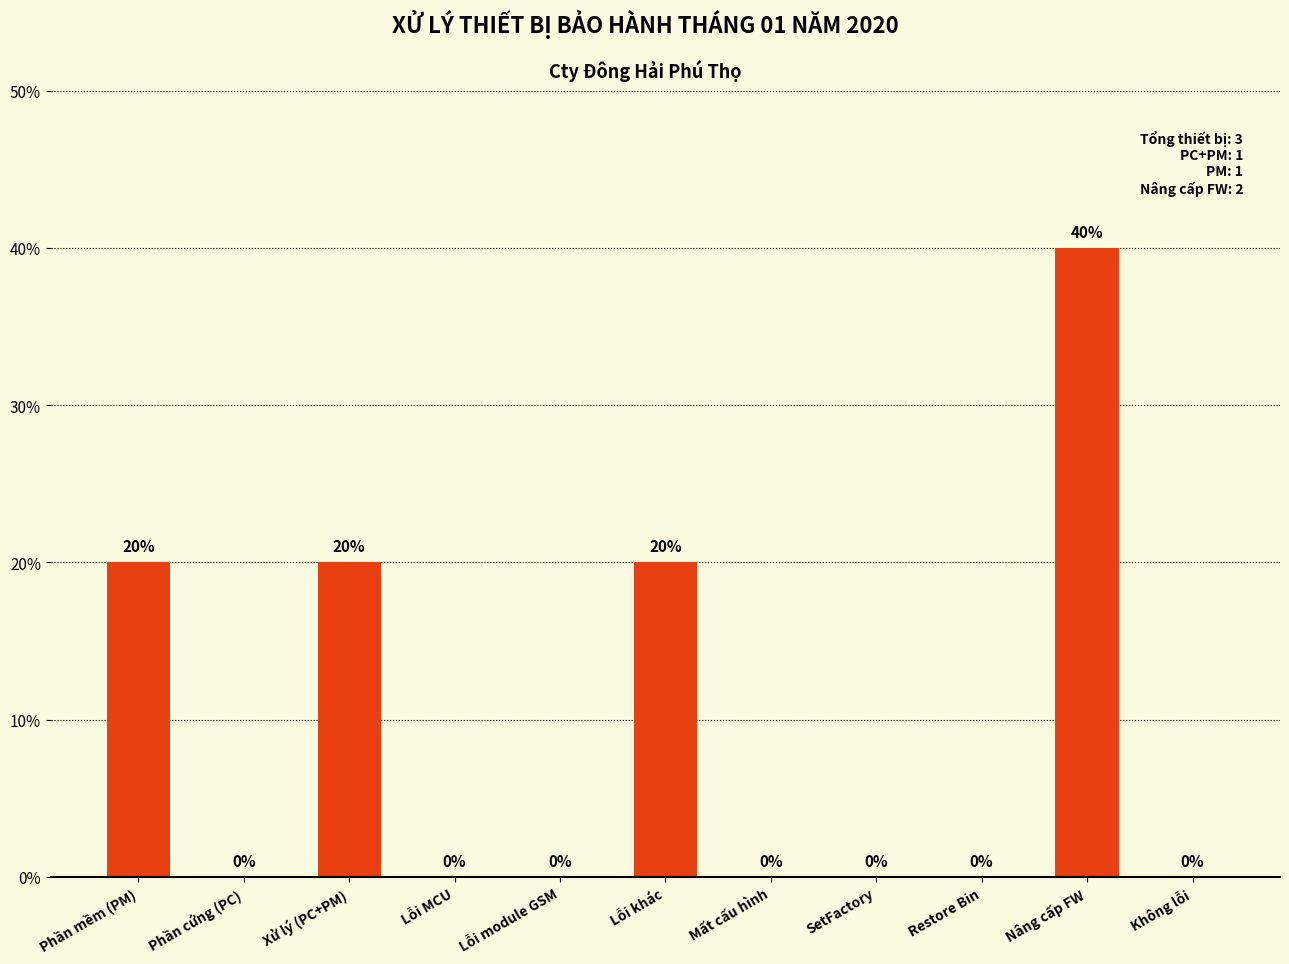

Which has a higher value, Lỗi khác or Phần cứng (PC)?

Lỗi khác